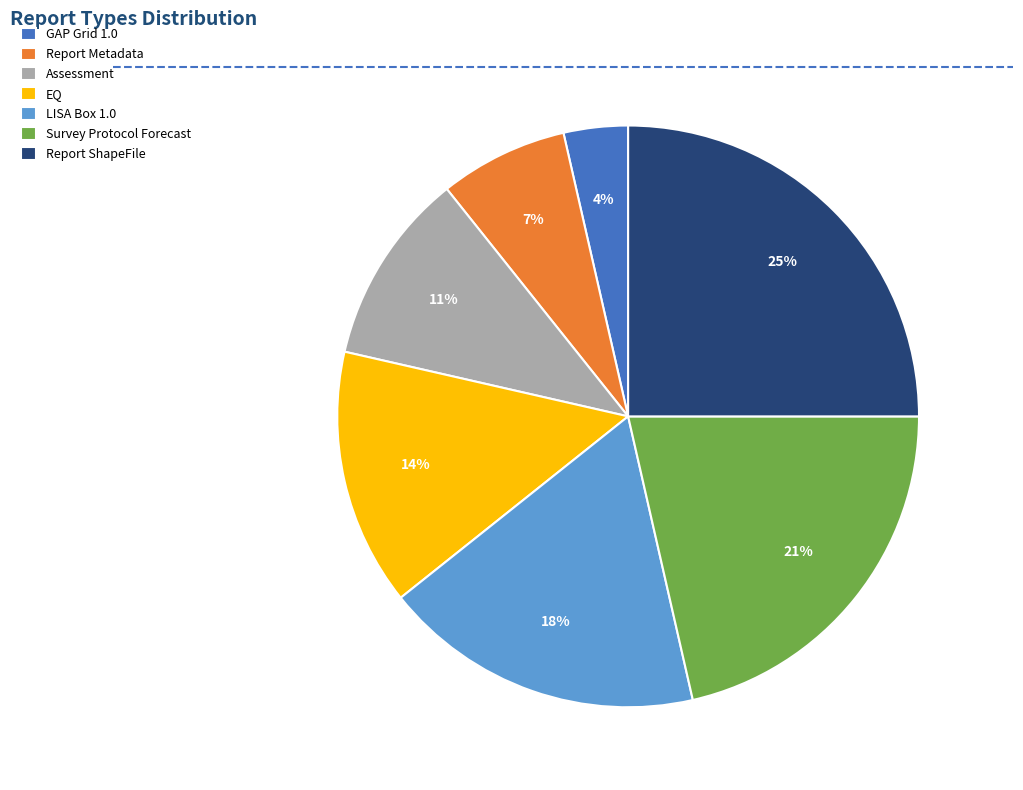

To the nearest percent, what is the average slice percentage?

14%